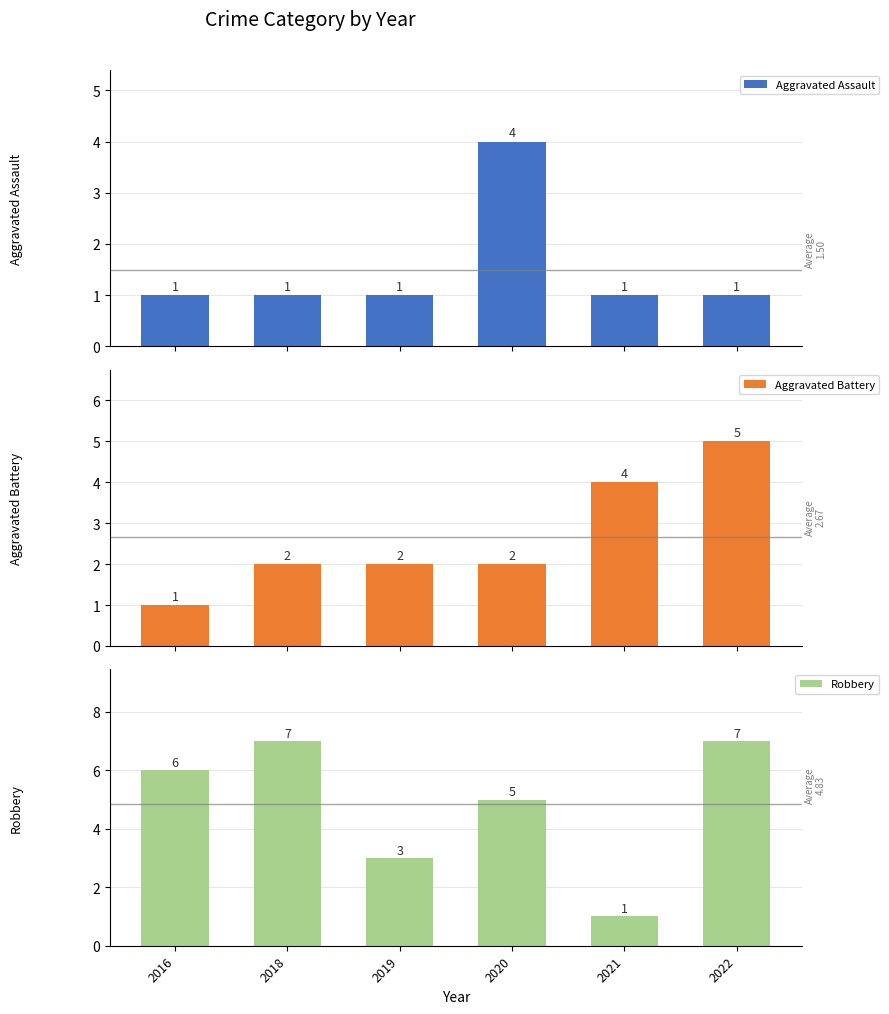

Reading left to right, extract all data points from this chart.

Aggravated Assault: 1	1	1	4	1	1
Aggravated Battery: 1	2	2	2	4	5
Robbery: 6	7	3	5	1	7